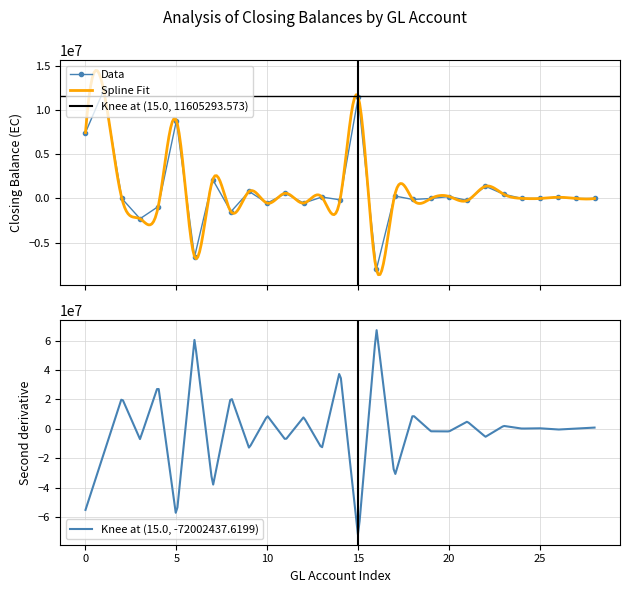

What is the value of the Data point at the 4th from the left?

-2295940.7